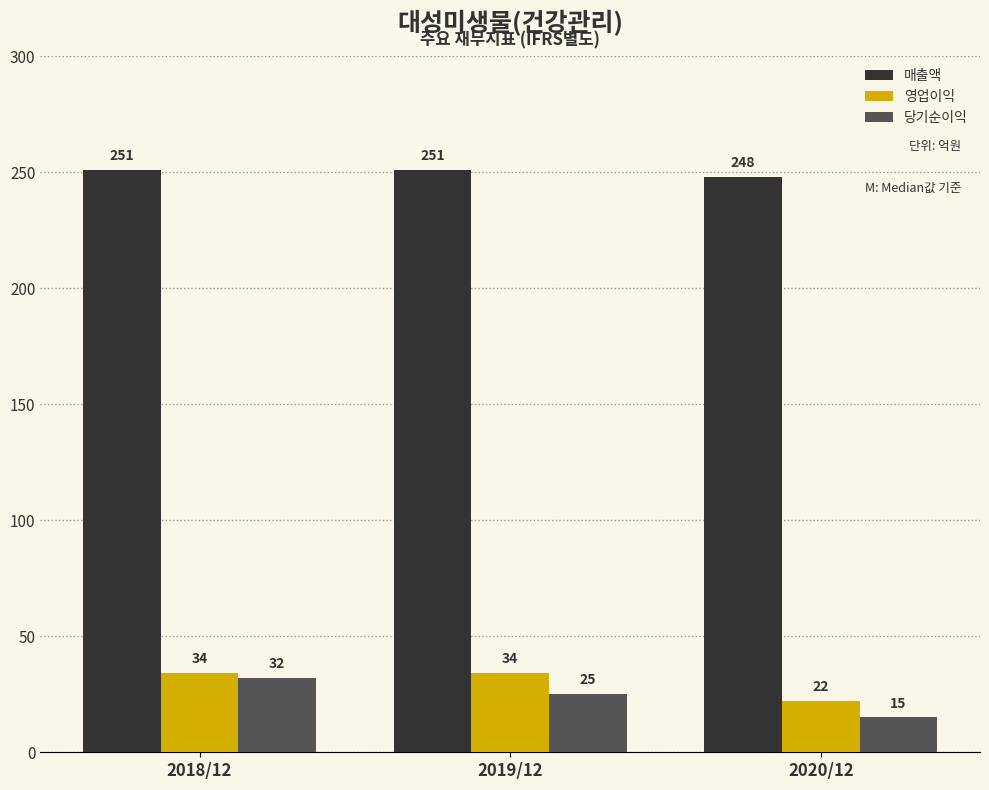

Reading left to right, what are all the values shown in this chart?

매출액: 2018/12=251	2019/12=251	2020/12=248
영업이익: 2018/12=34	2019/12=34	2020/12=22
당기순이익: 2018/12=32	2019/12=25	2020/12=15